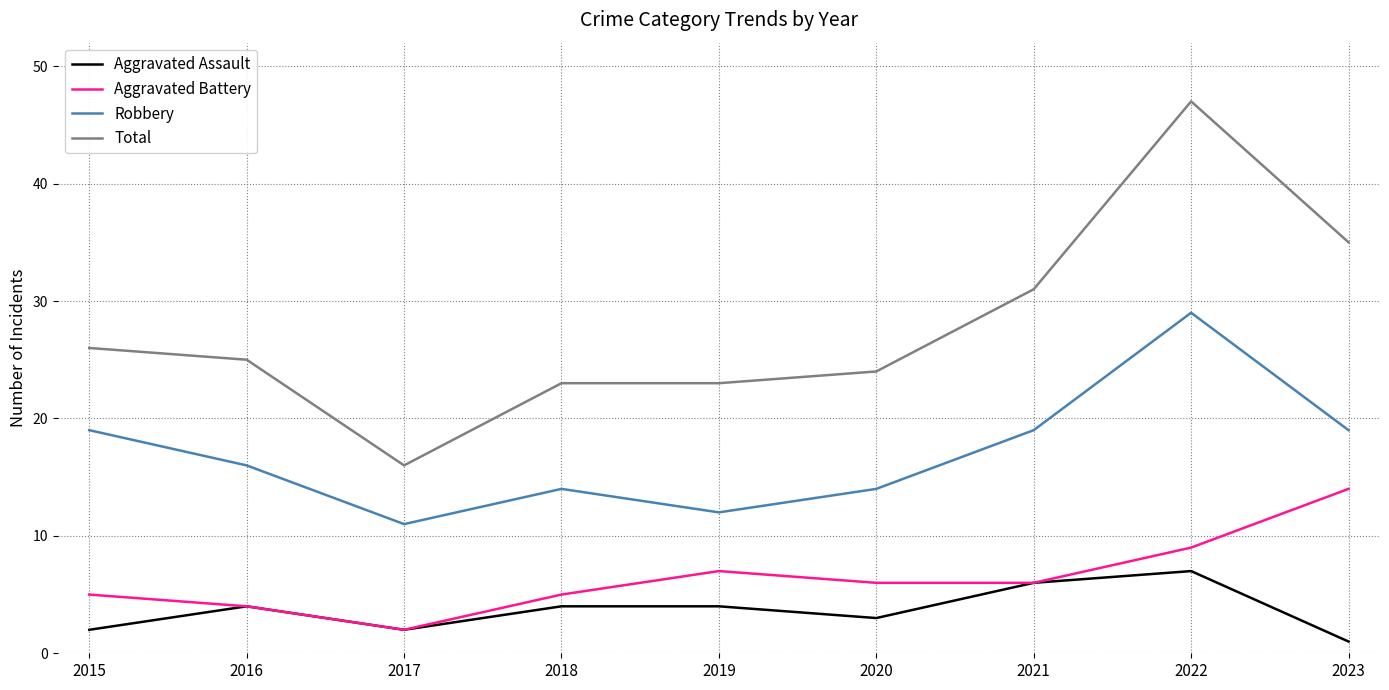

Which series has the largest total across all categories?

Total